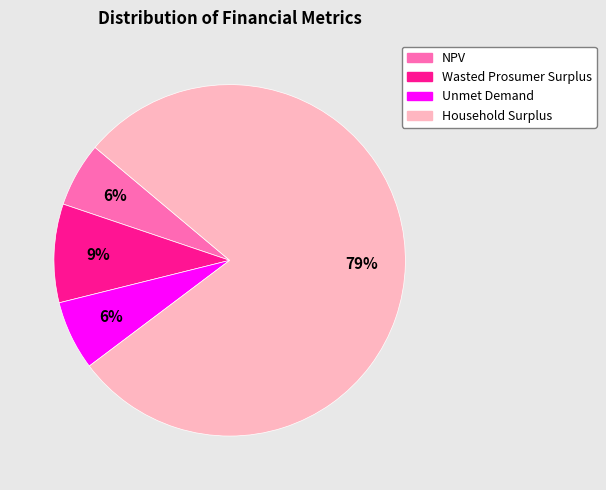

What percentage is the Wasted Prosumer Surplus slice, to the nearest percent?

9%